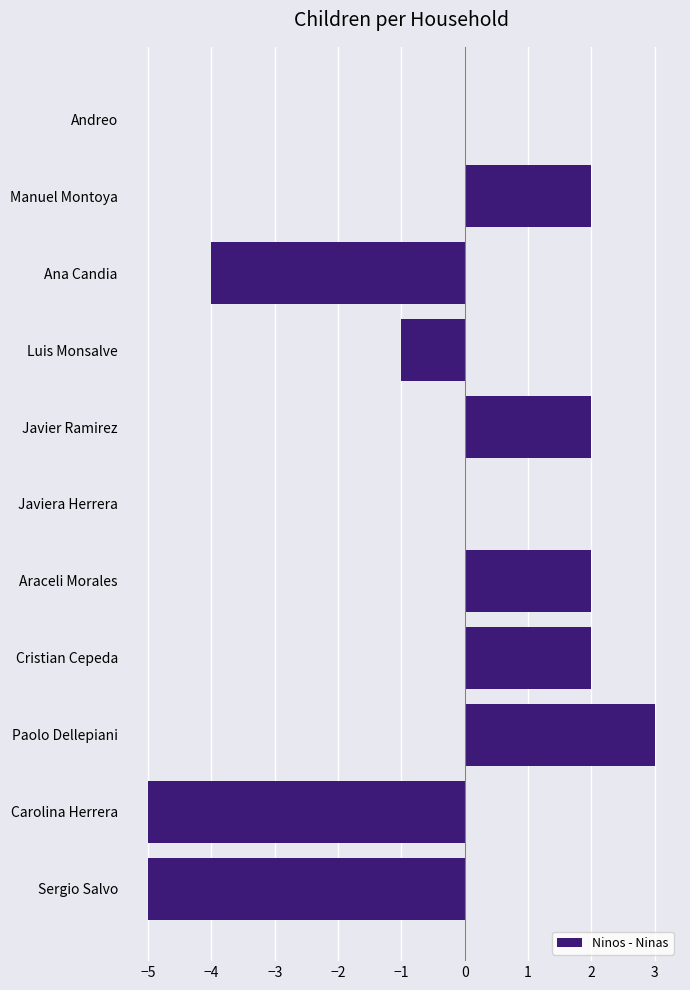

How many distinct data groups are displayed?

1